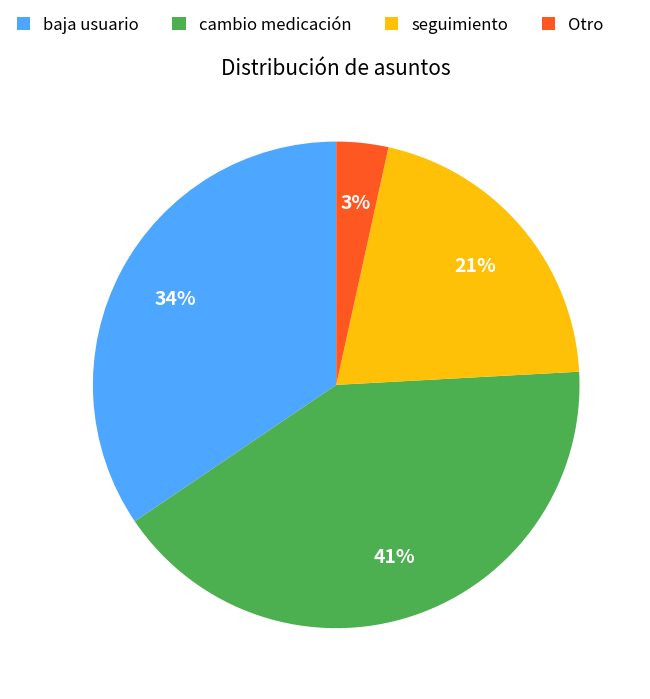

Rank the categories by value from lowest to highest.

Otro, seguimiento, baja usuario, cambio medicación